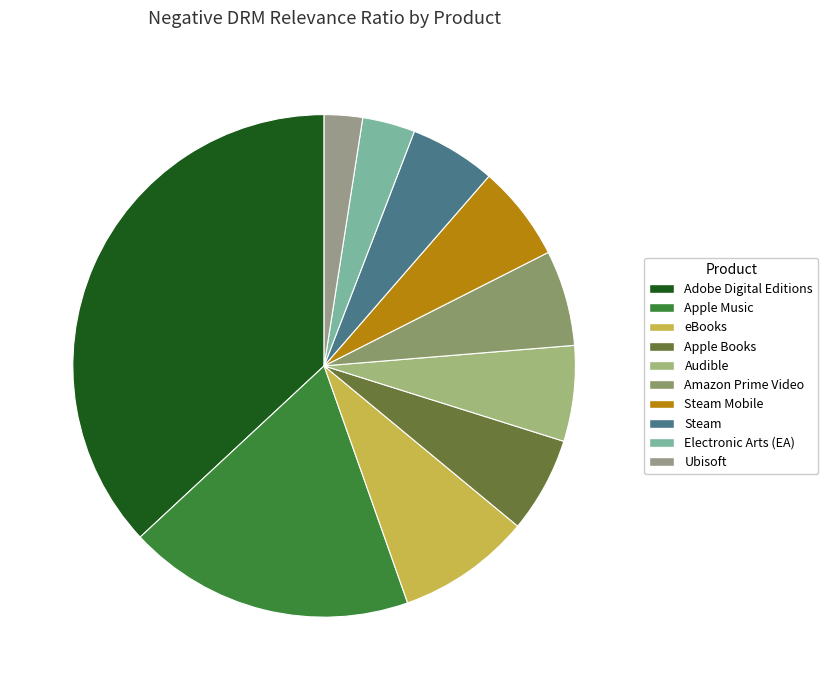

Which slice is the largest?

Adobe Digital Editions